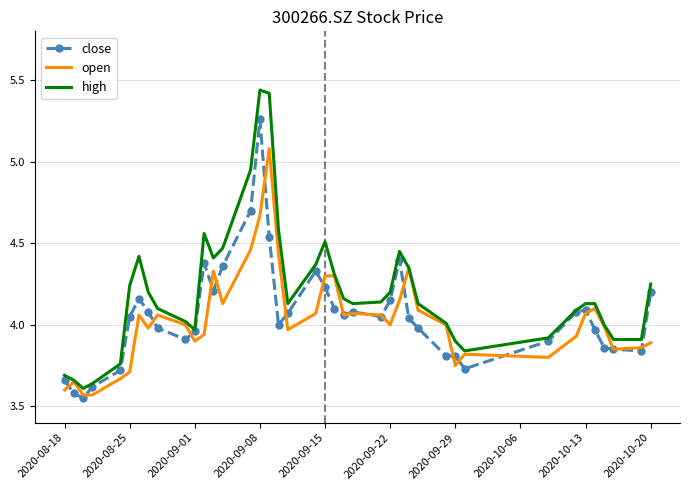

Which series has the largest total across all categories?

high